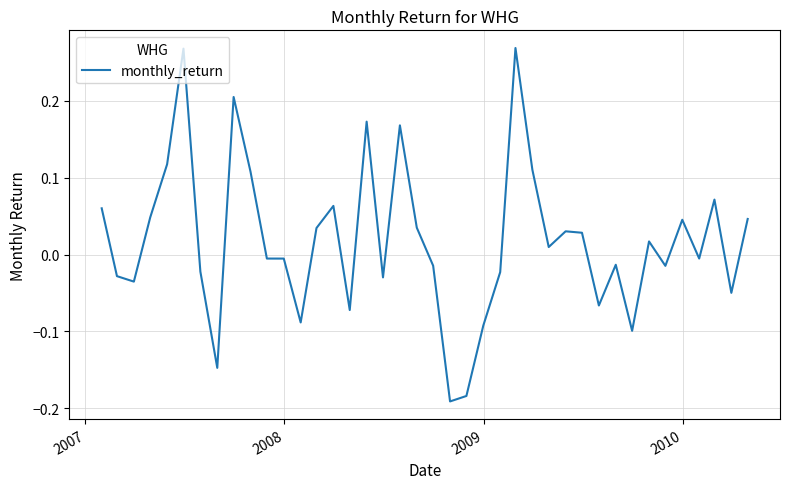

How many values exceed 0?

20